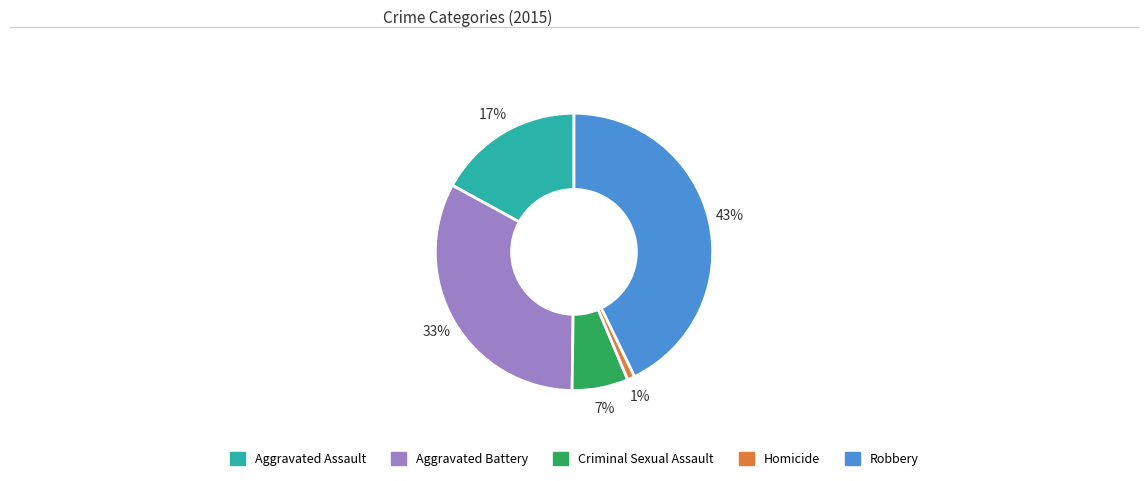

Rank the categories by value from highest to lowest.

Robbery, Aggravated Battery, Aggravated Assault, Criminal Sexual Assault, Homicide